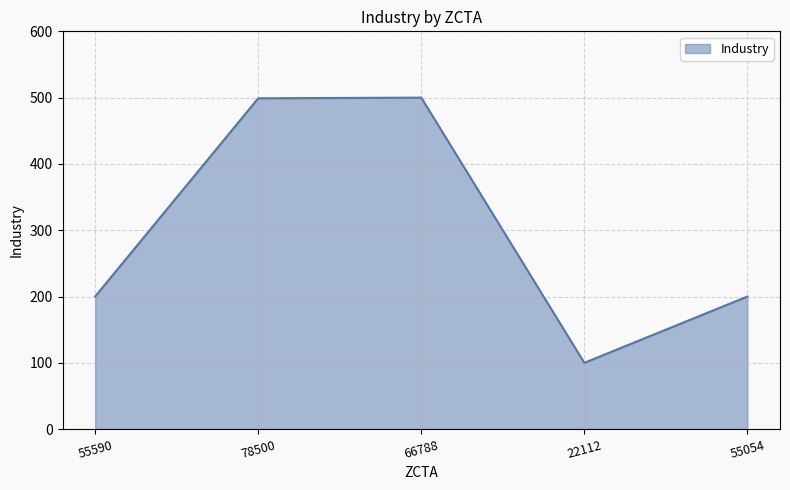

What is the difference between the maximum and minimum values?

400